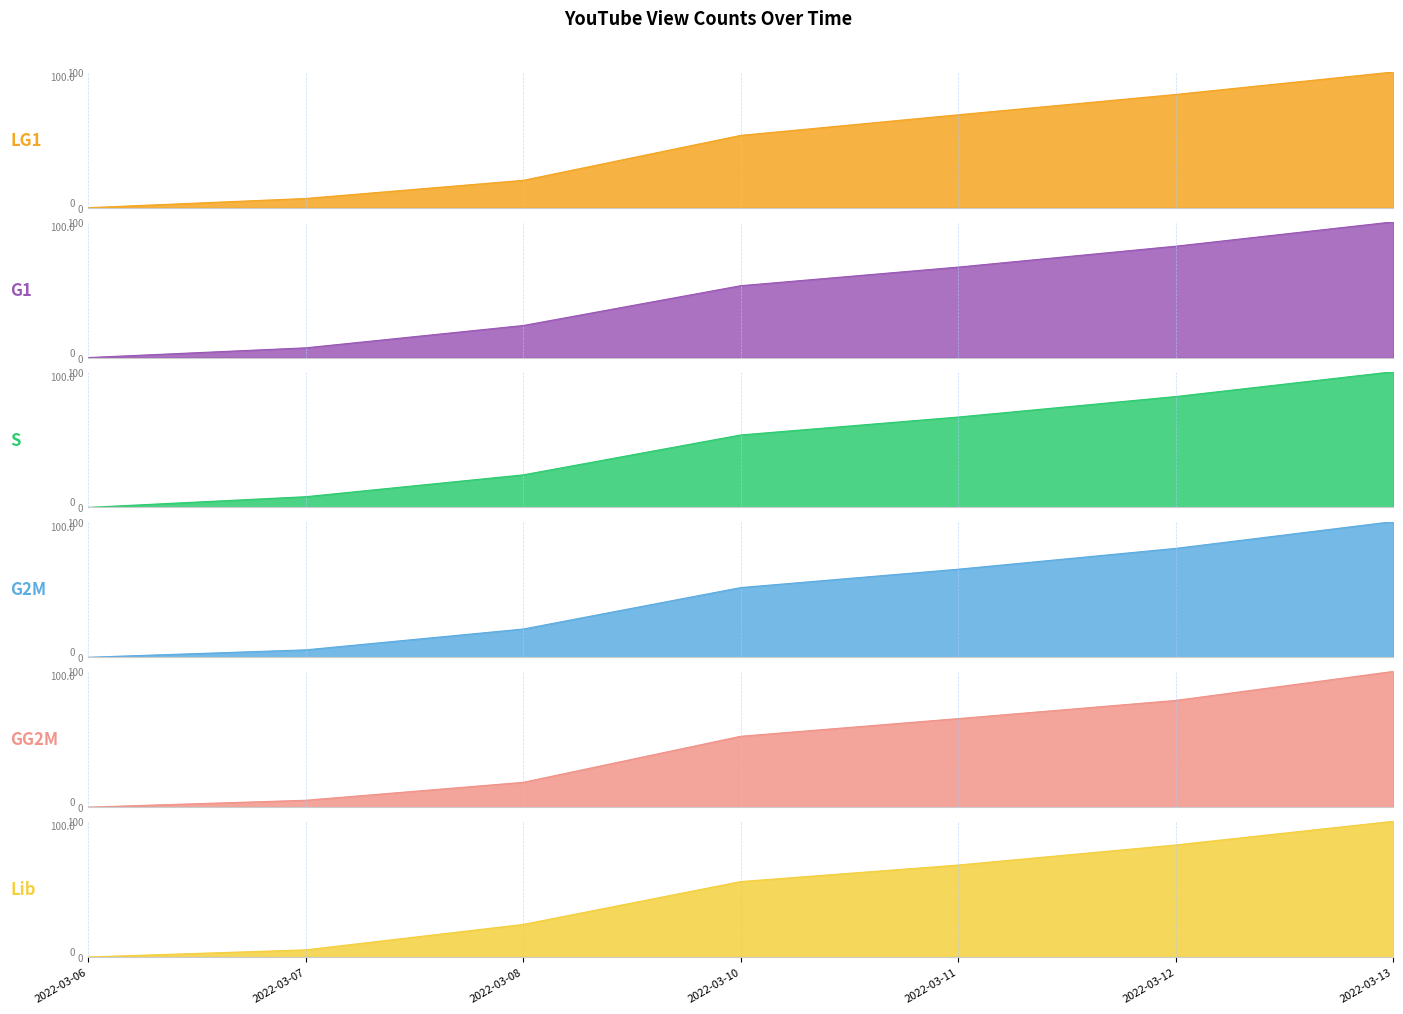

What is the difference between the highest and lowest values at 2022-03-10?

4.2